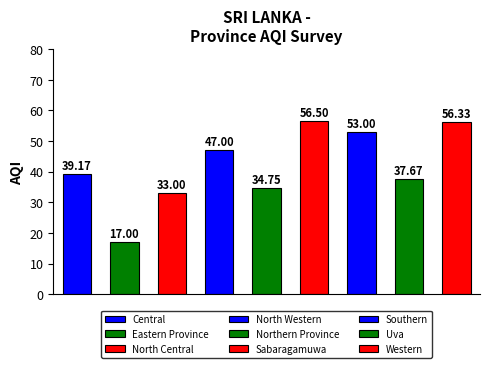

The value at Northern Province is 34.8. True or false?

True